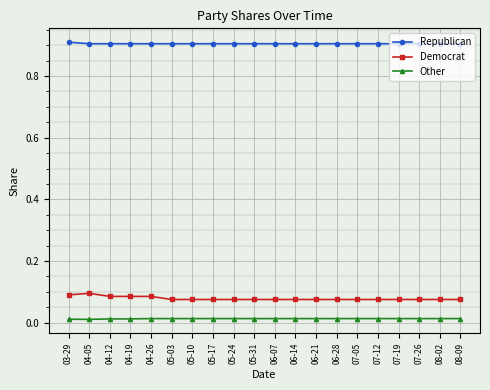

True or false: Other and Democrat cross at least once.

False